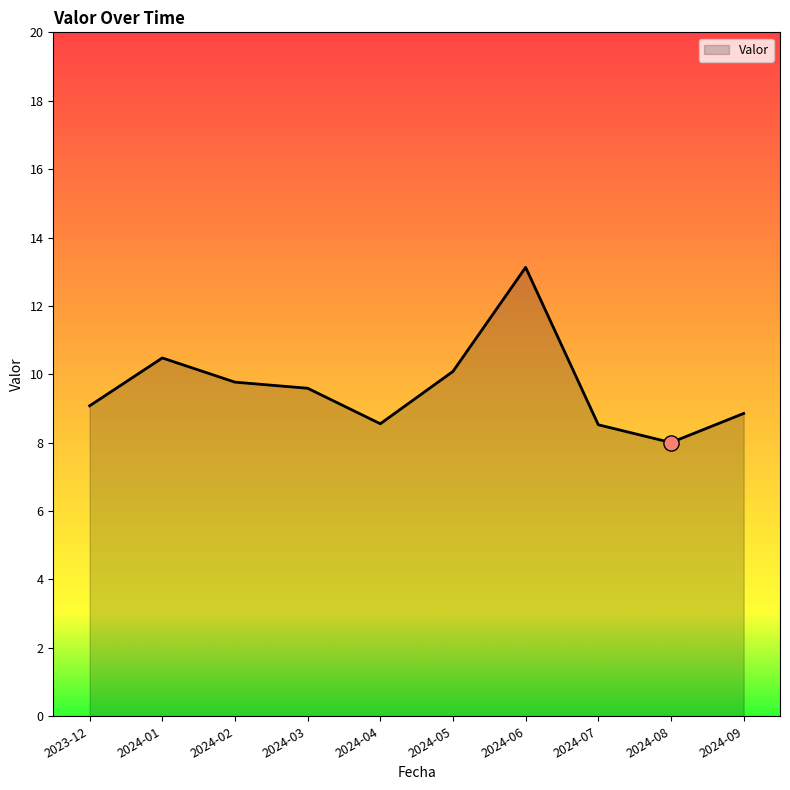

Which has a higher value, 2024-07 or 2024-02?

2024-02